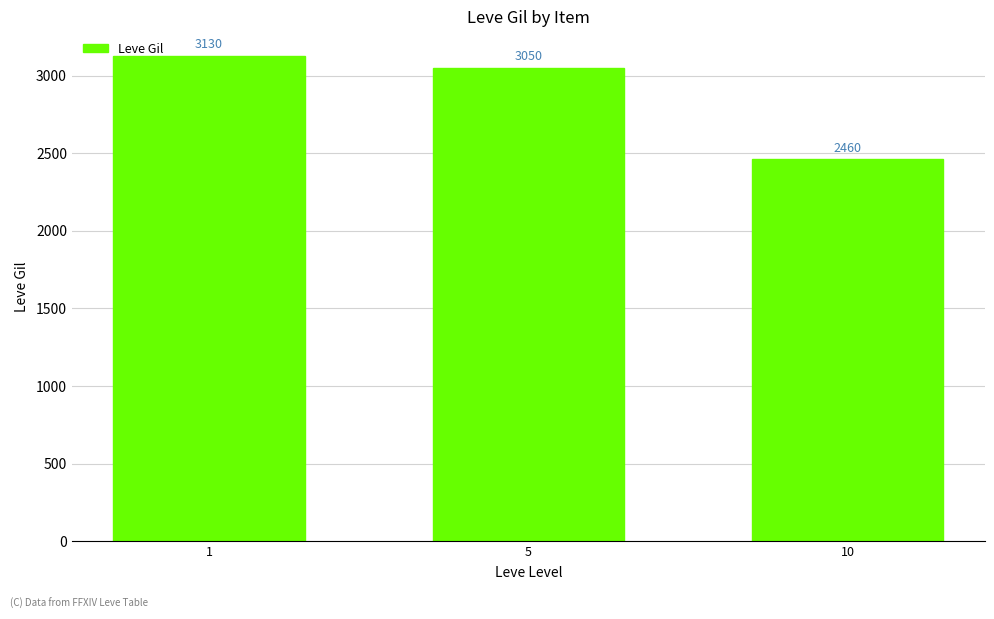

At which label is the value closest to 2795?

5